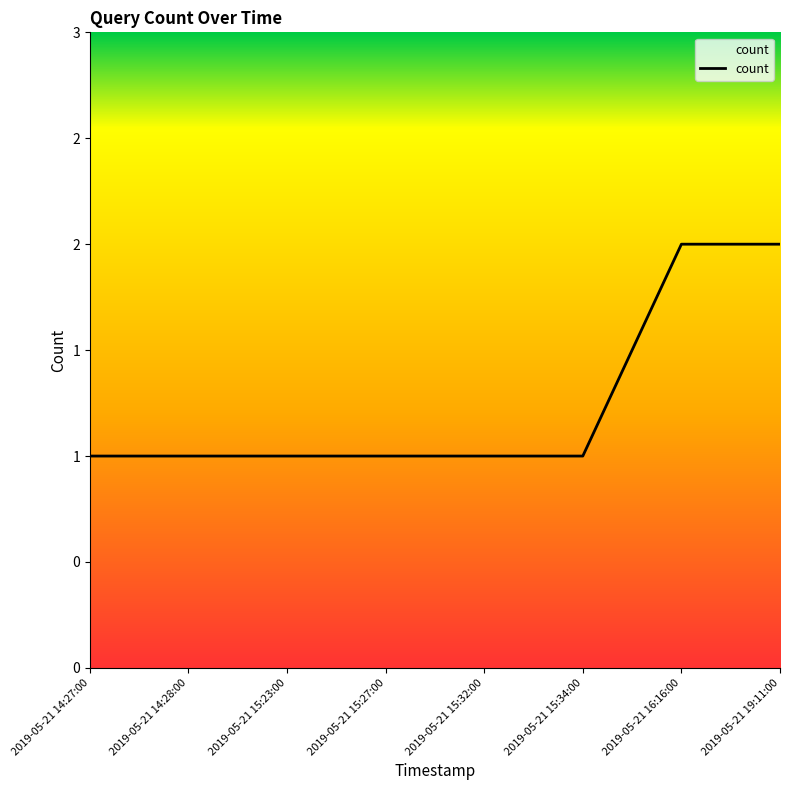

Approximately how many times larger is the value at 2019-05-21 15:27:00 compared to 2019-05-21 19:11:00?

0.5